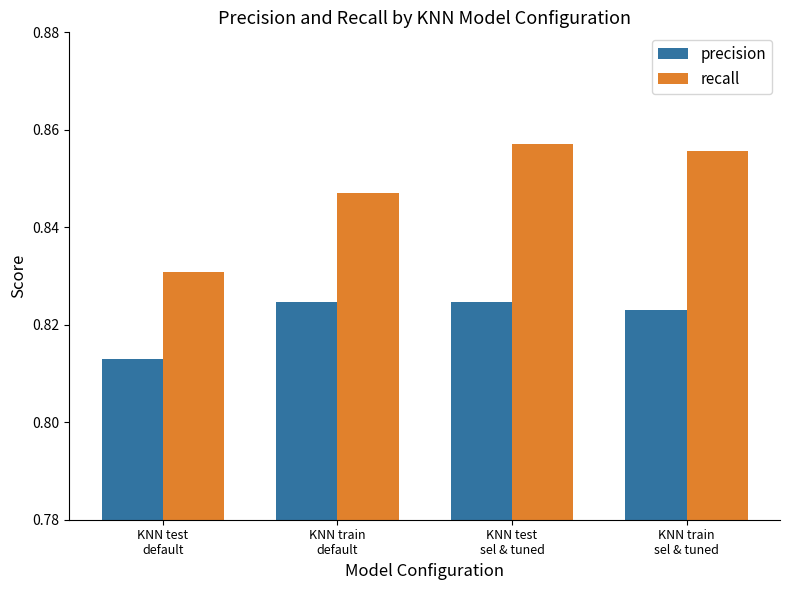

At which category is the sum across all series the highest?

KNN test
sel & tuned